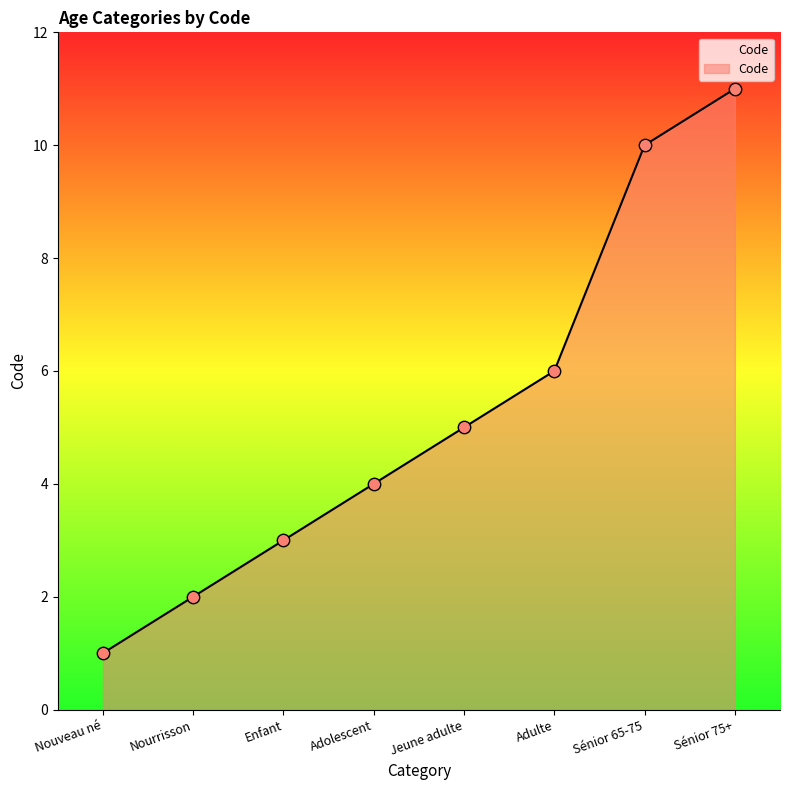

What is the change in value from Nourrisson to Jeune adulte?

+3